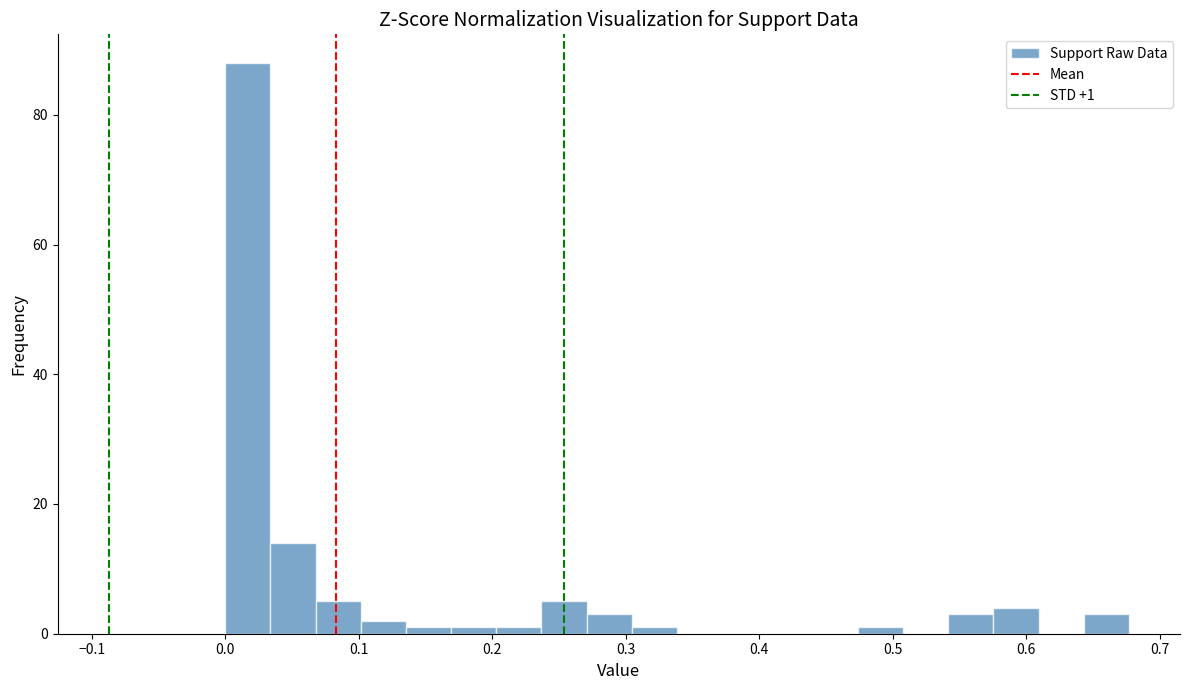

Read against the x-axis, roughly where is the centre of the tallest bar?

0.02